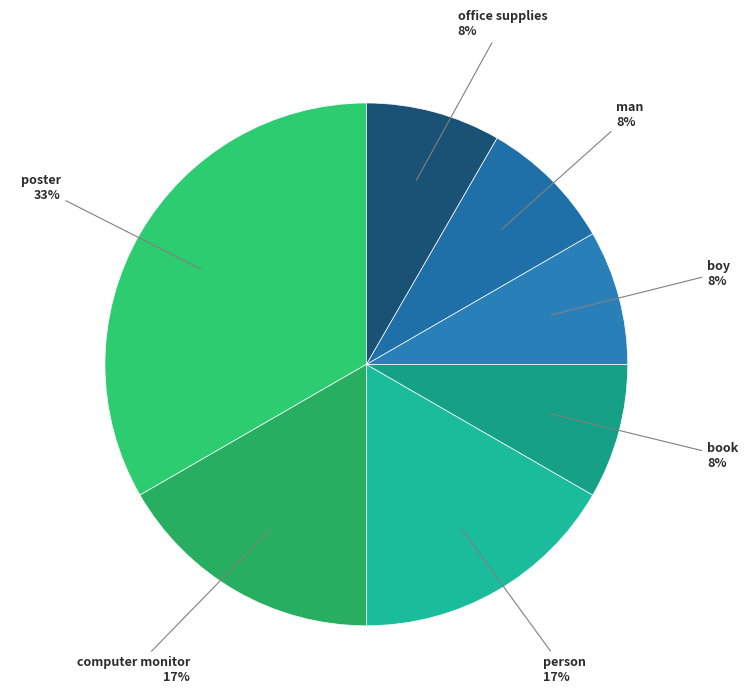

Rank the categories by value from lowest to highest.

book, boy, man, office supplies, computer monitor, person, poster